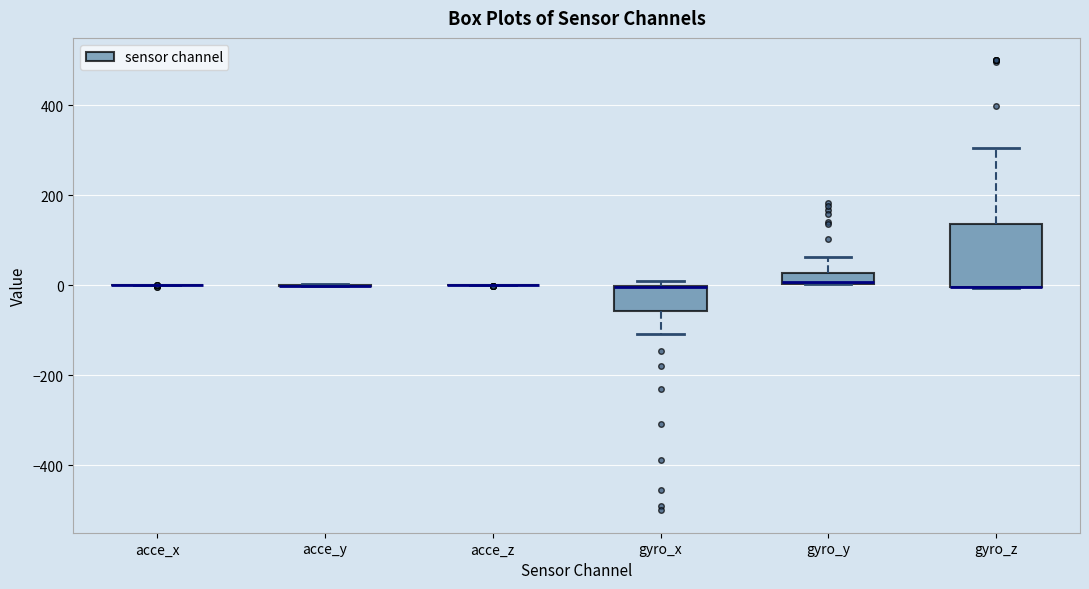

Comparing the boxes themselves (not the whiskers), which one is the tallest?

gyro_z